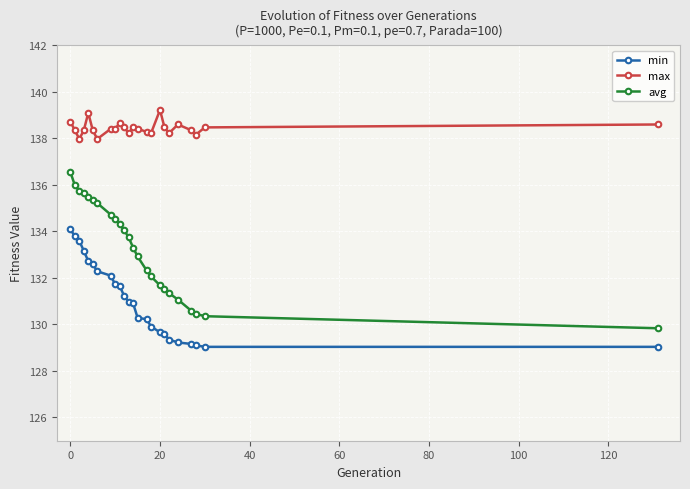

Which series has the largest range (max minus min)?

avg